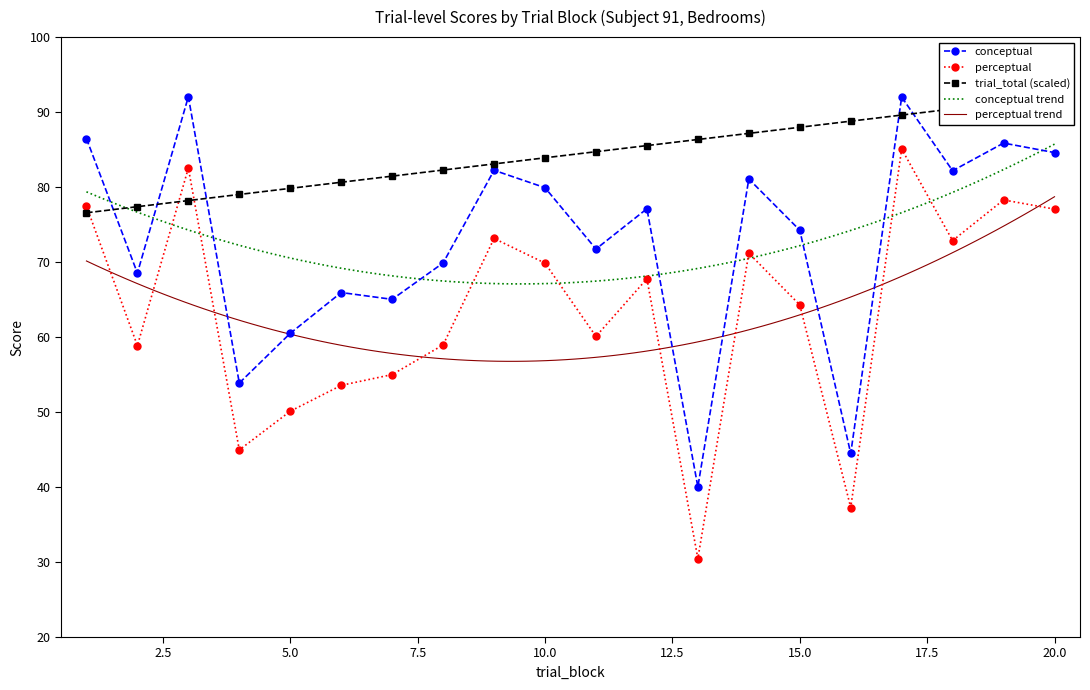

Reading left to right, what are all the values shown in this chart?

conceptual: 86.5	68.5	92.0	53.9	60.5	65.9	65.0	69.9	82.2	79.9	71.7	77.1	40.0	81.1	74.2	44.5	92.0	82.2	85.9	84.6
perceptual: 77.5	58.9	82.5	45.0	50.1	53.6	55.0	59.0	73.2	69.9	60.1	67.8	30.5	71.2	64.3	37.3	85.1	72.9	78.3	77.1
trial_total: 76.6	77.4	78.2	79.0	79.8	80.6	81.5	82.3	83.1	83.9	84.7	85.5	86.3	87.2	88.0	88.8	89.6	90.4	91.2	92.0